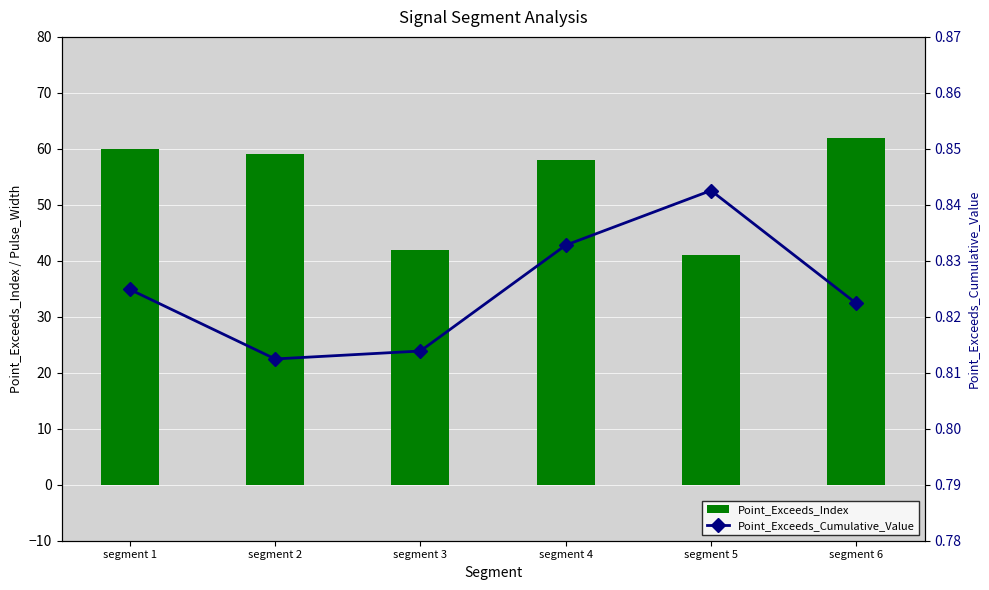

Is it true that Point_Exceeds_Index equals 59.0 at segment 2?

True